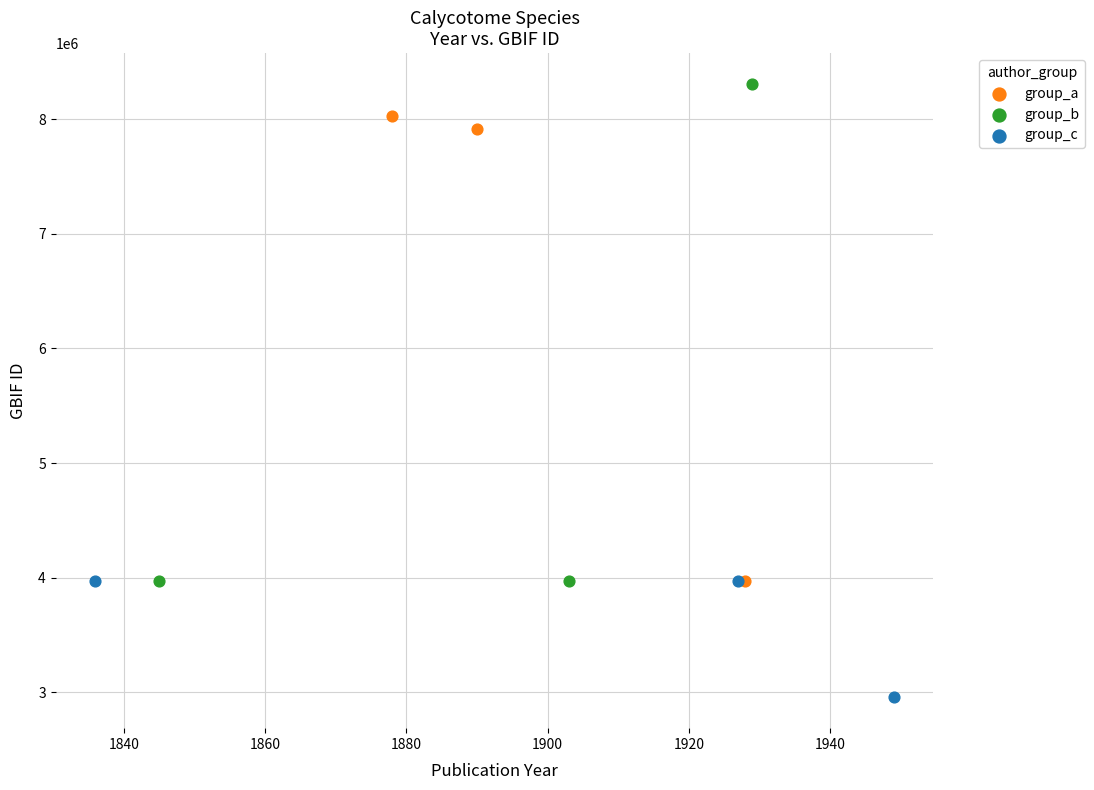

Which series reaches the minimum Y coordinate?

group_c